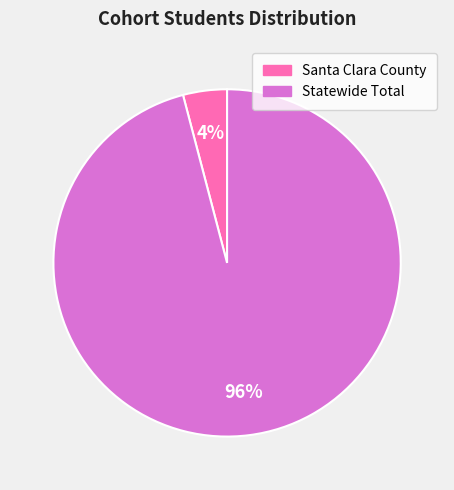

Between Statewide Total and Santa Clara County, which is larger?

Statewide Total